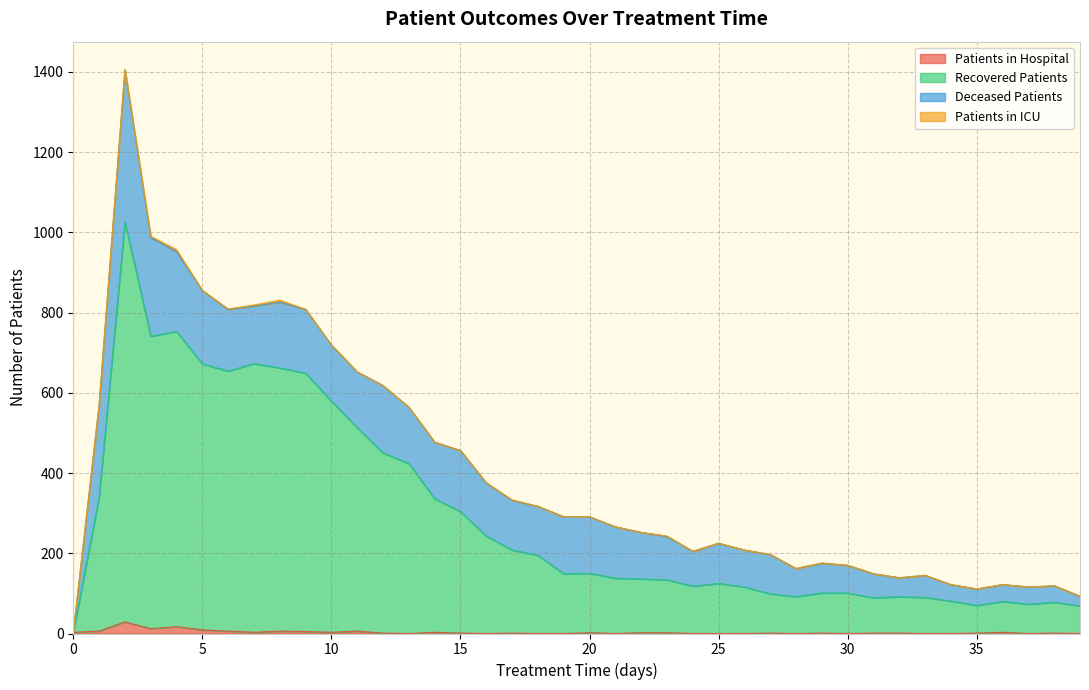

The value of patients_in_hospital at 11 is 1. True or false?

False